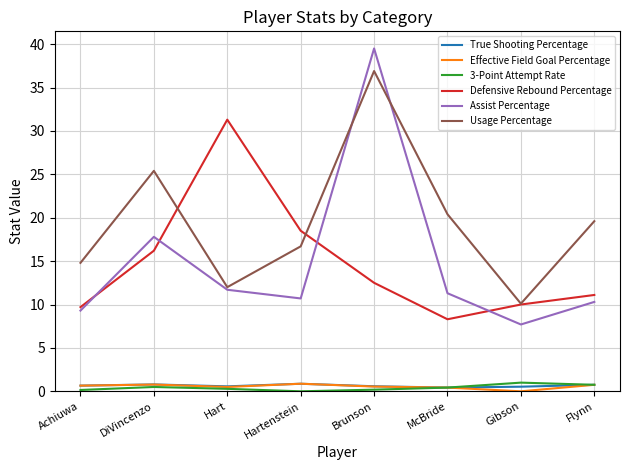

Which series has the largest total across all categories?

Usage Percentage